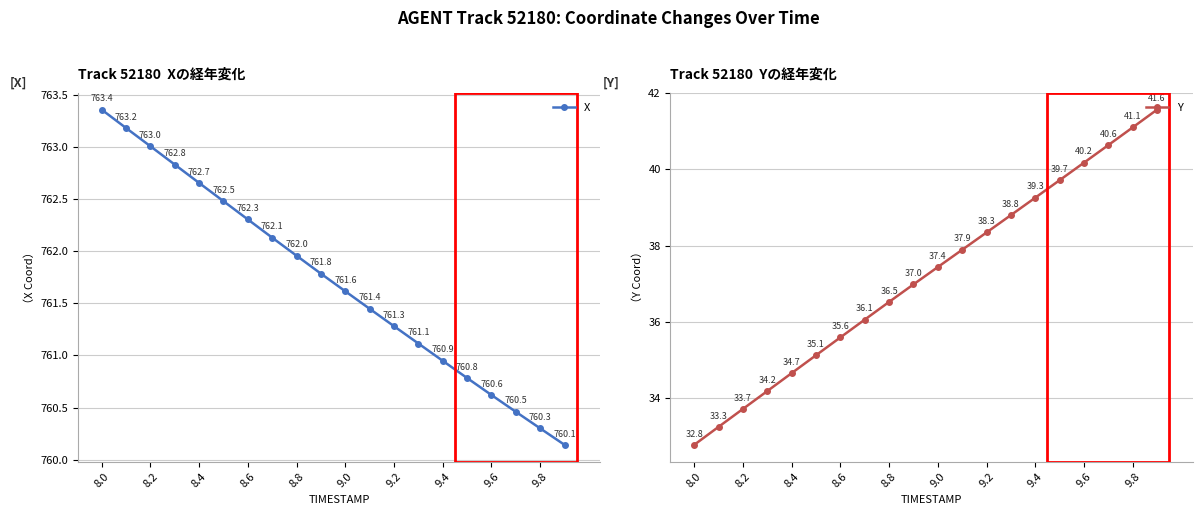

Which series has the largest range (max minus min)?

Y